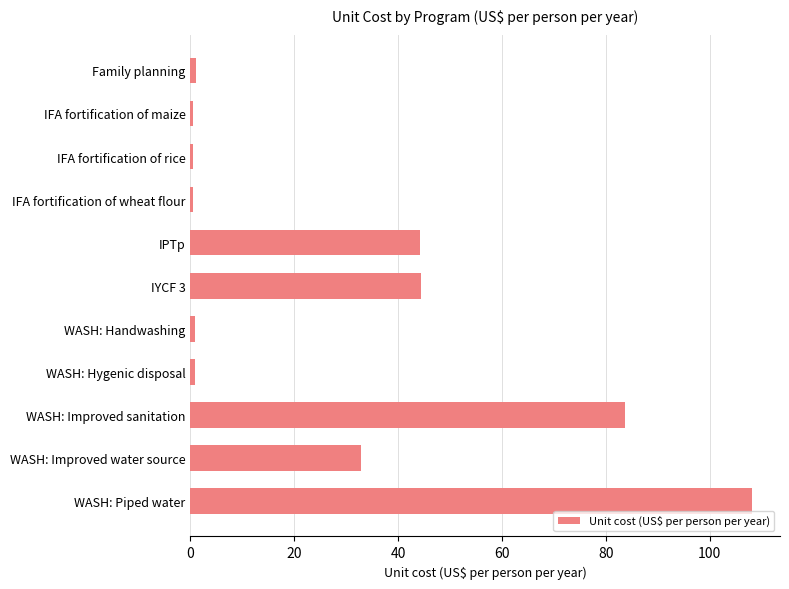

Which has a higher value, WASH: Improved water source or IFA fortification of wheat flour?

WASH: Improved water source